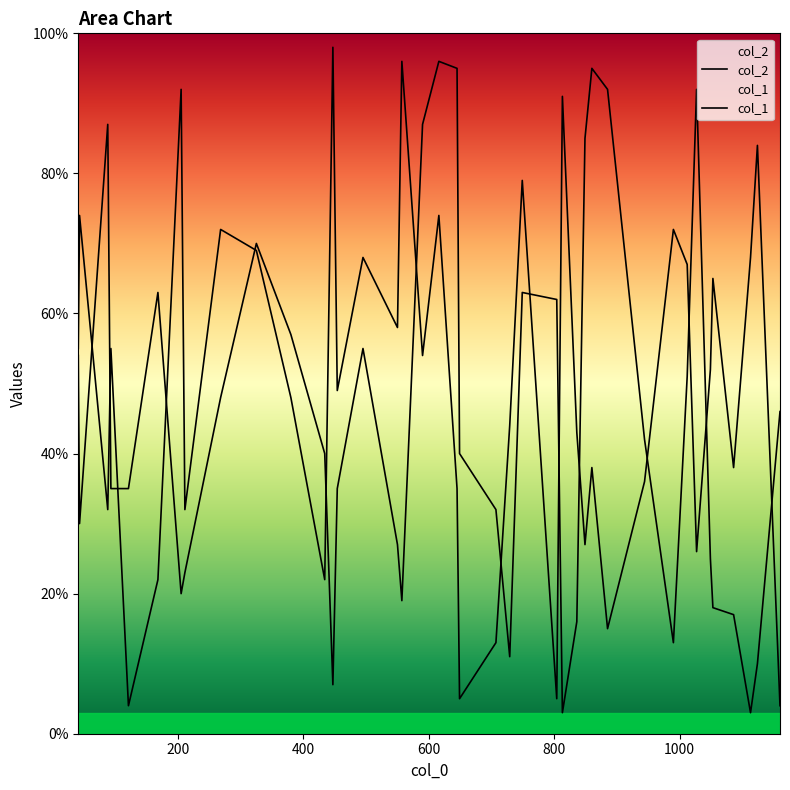

How many lines are shown in the chart?

2